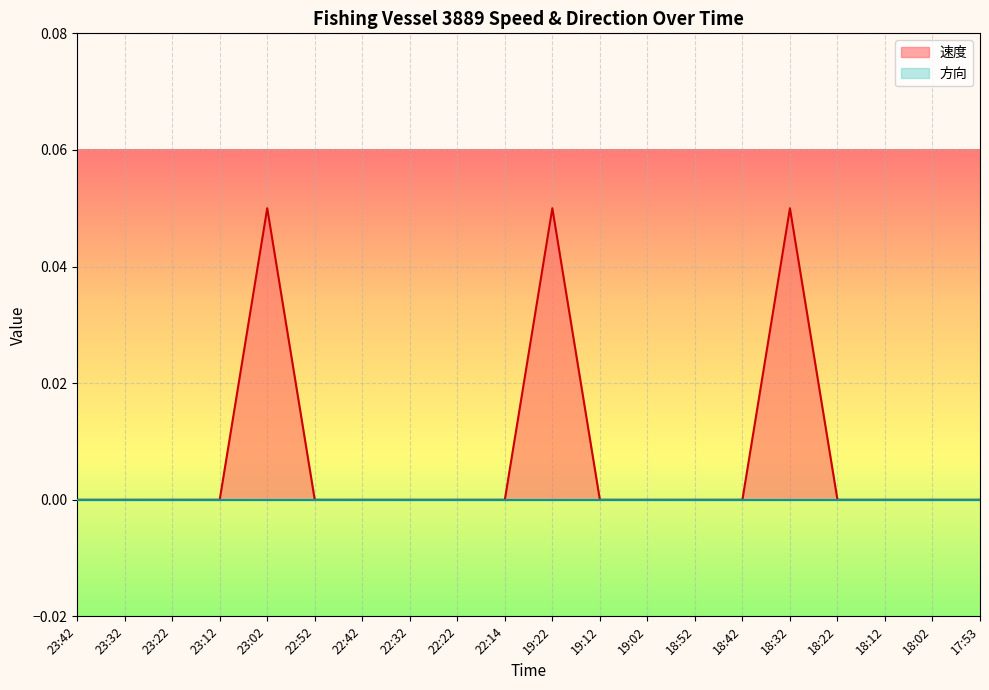

Which label corresponds to the largest value in the chart?

23:02